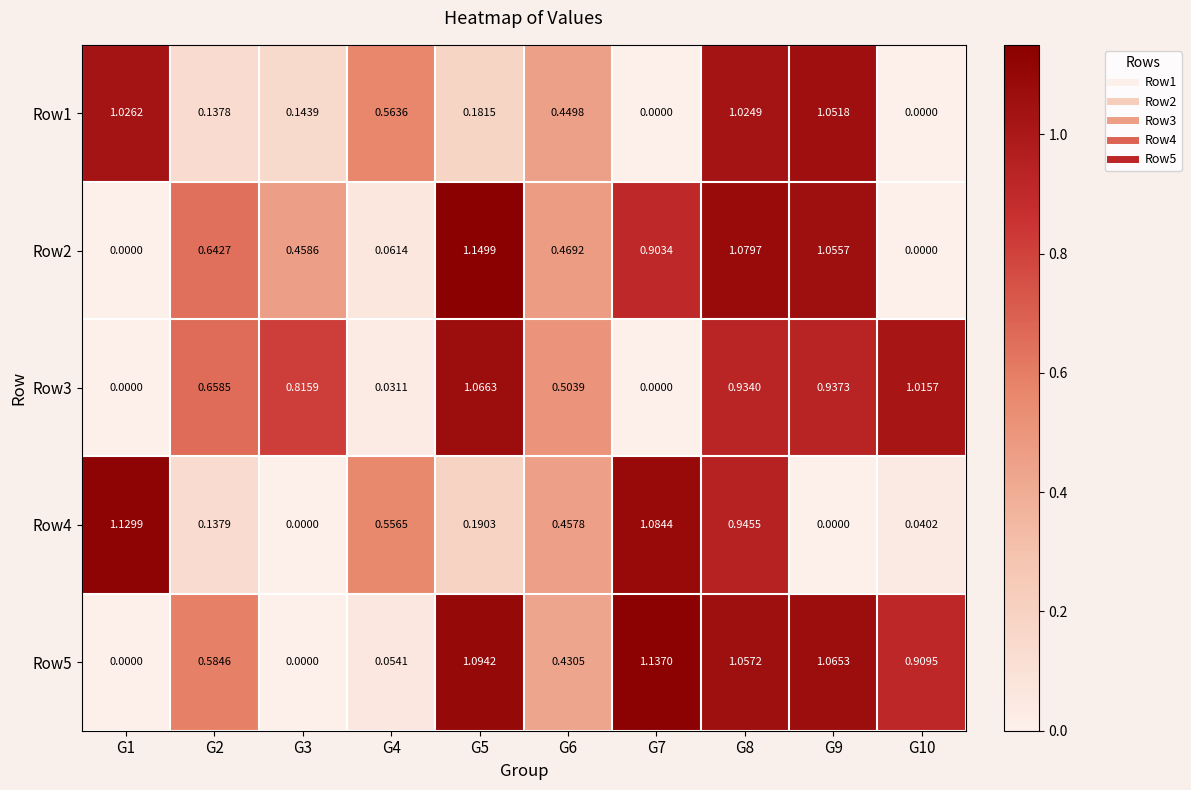

How many data points in Row3 are above 0?

8